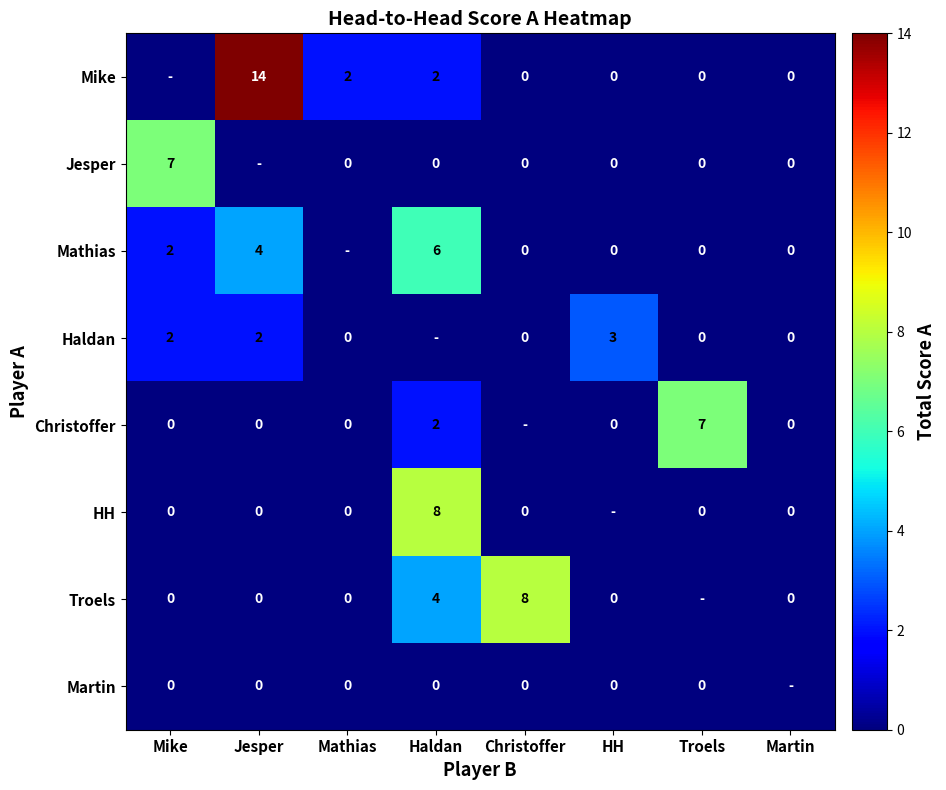

What is the difference between the maximum and minimum values in the Mathias series?

6